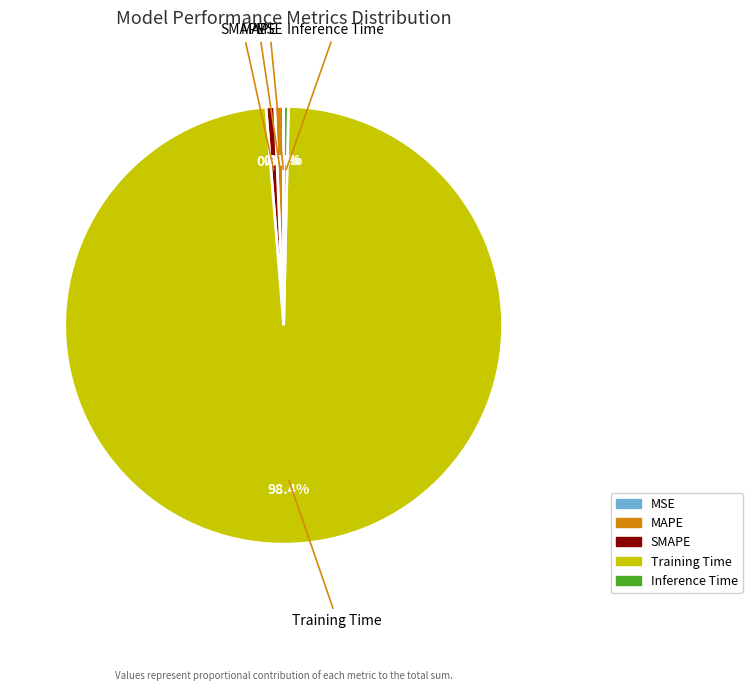

Is it true that Inference Time is 0% of the pie?

True